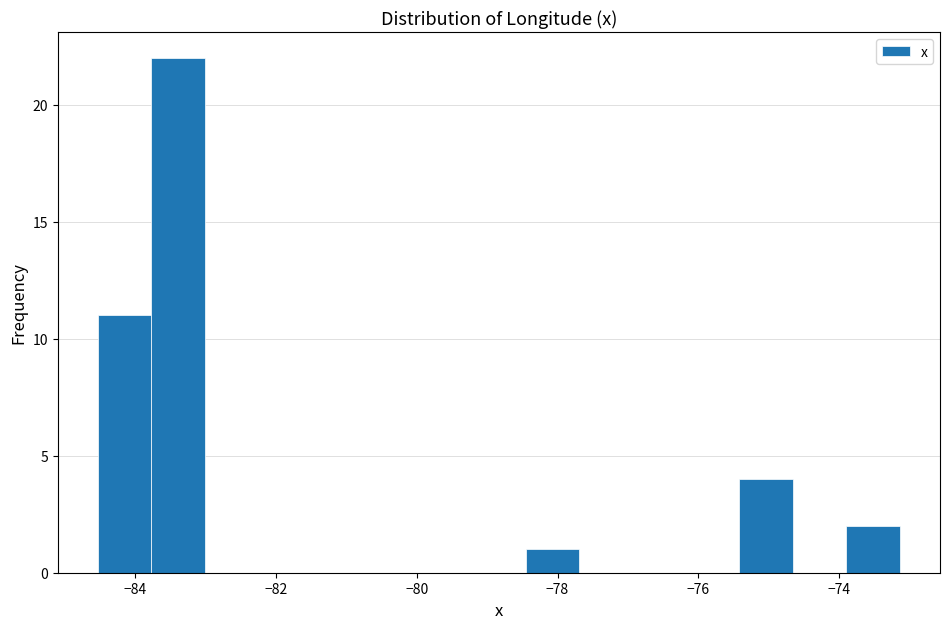

Around what value on the x-axis is the tallest bar? Give the approximate position of its centre, as read against the axis.

-83.4